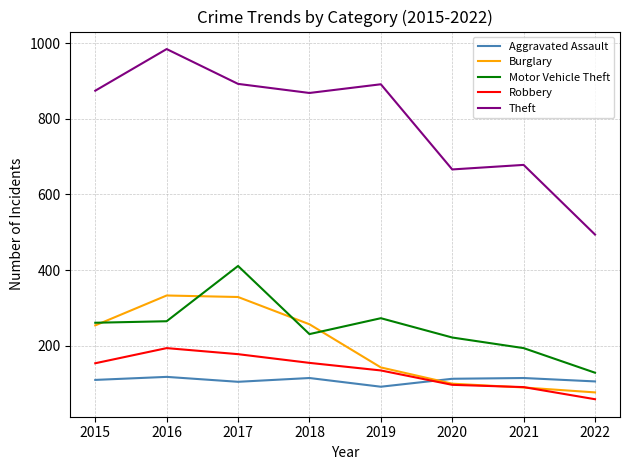

True or false: Burglary and Theft intersect in this chart.

False